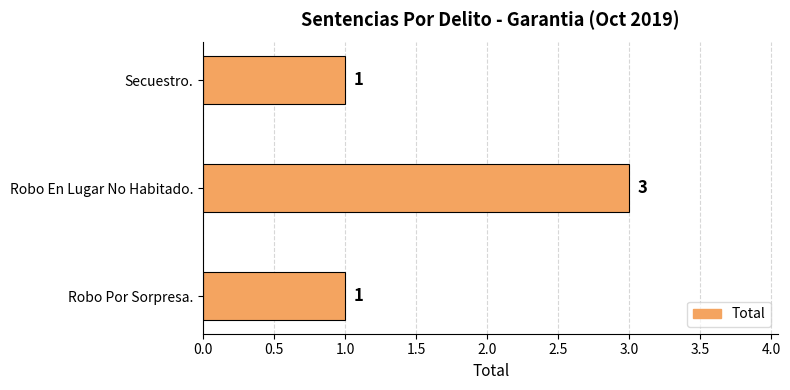

What is the label of the 3rd bar from the top?

Robo Por Sorpresa.